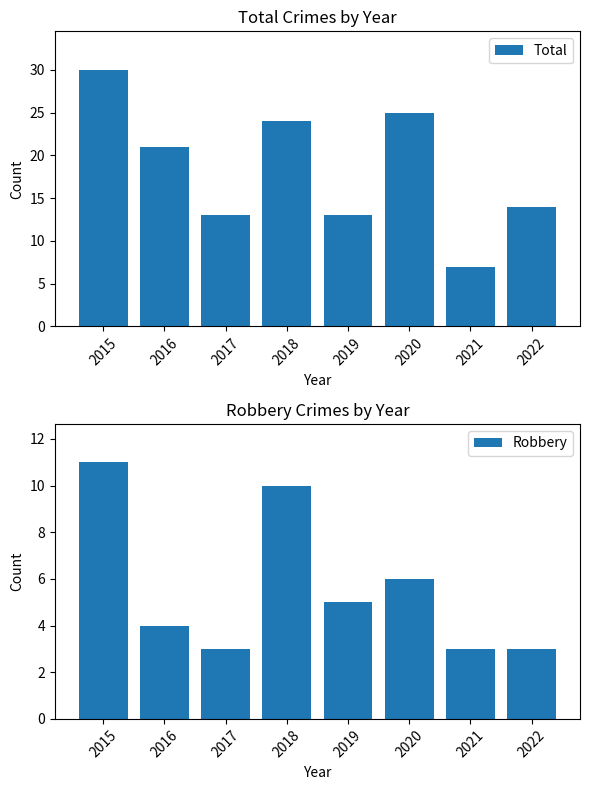

Which series changed the most between 2016 and 2018?

Robbery